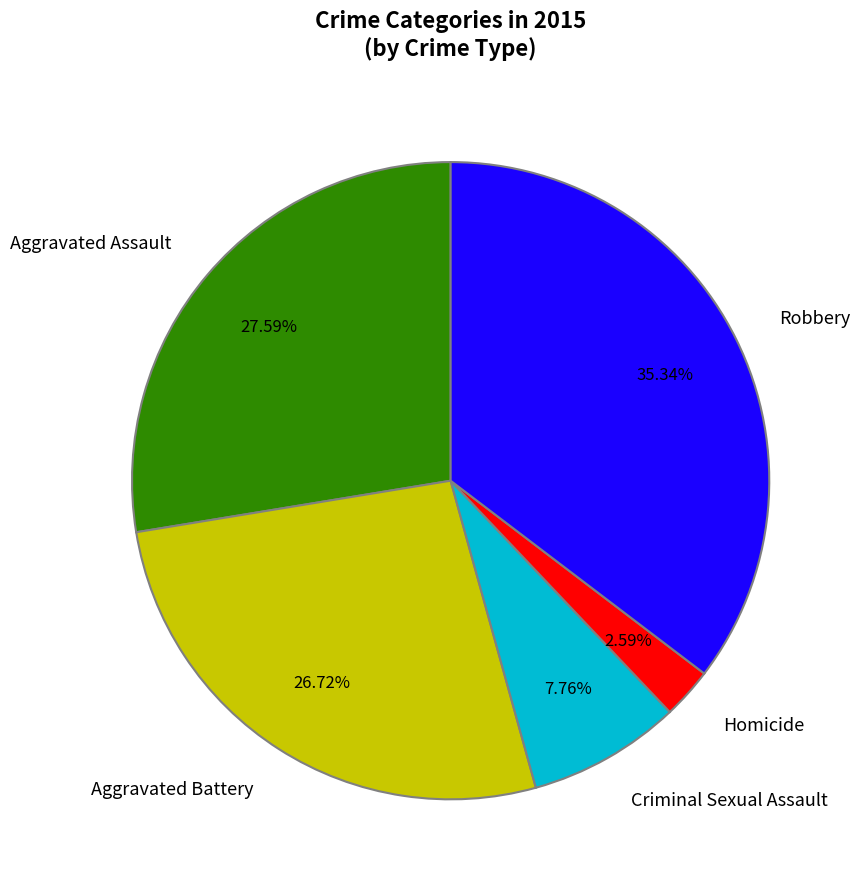

Which category has the smallest portion of the pie?

Homicide